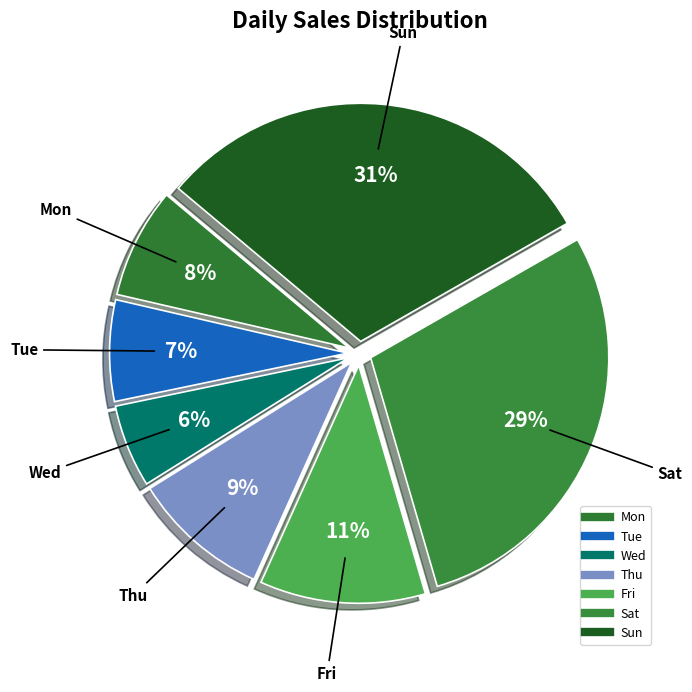

What is the smallest slice in the pie chart?

Wed